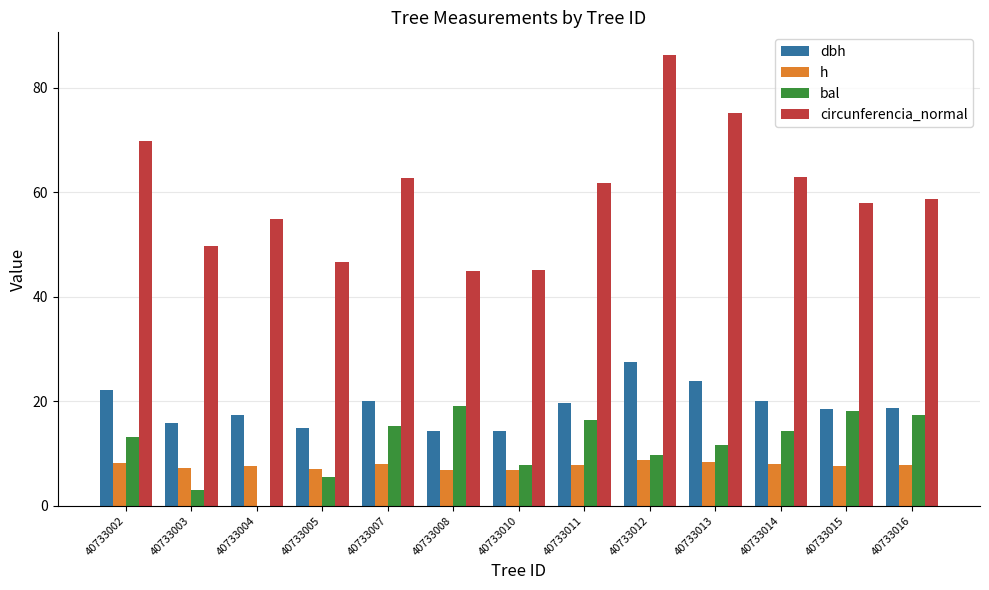

What are all the series names shown in the legend?

dbh, h, bal, circunferencia_normal